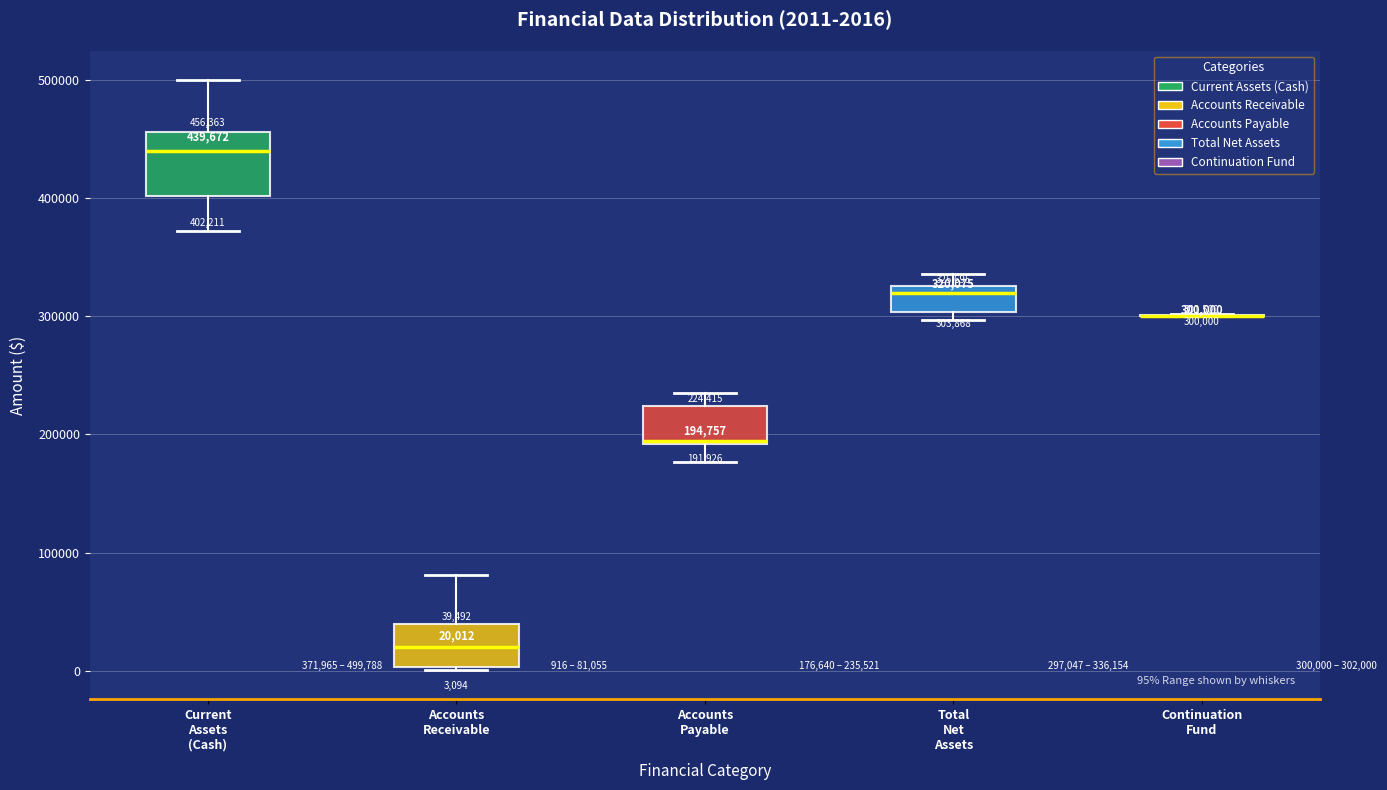

Which box is the tallest, from its lower edge to its upper edge?

Current Assets (Cash)